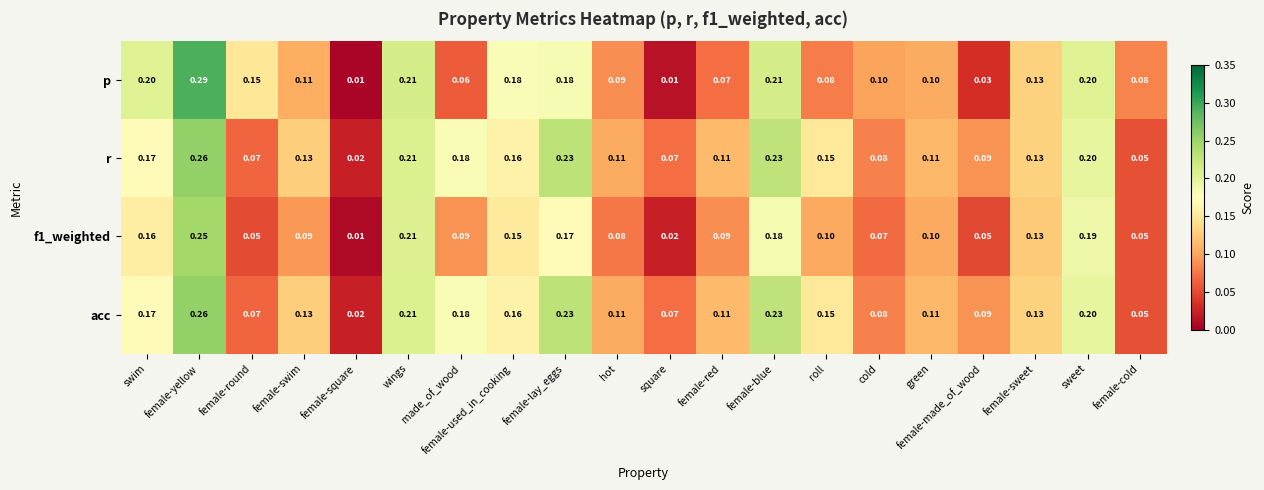

Which category has the highest value across all series?

female-yellow